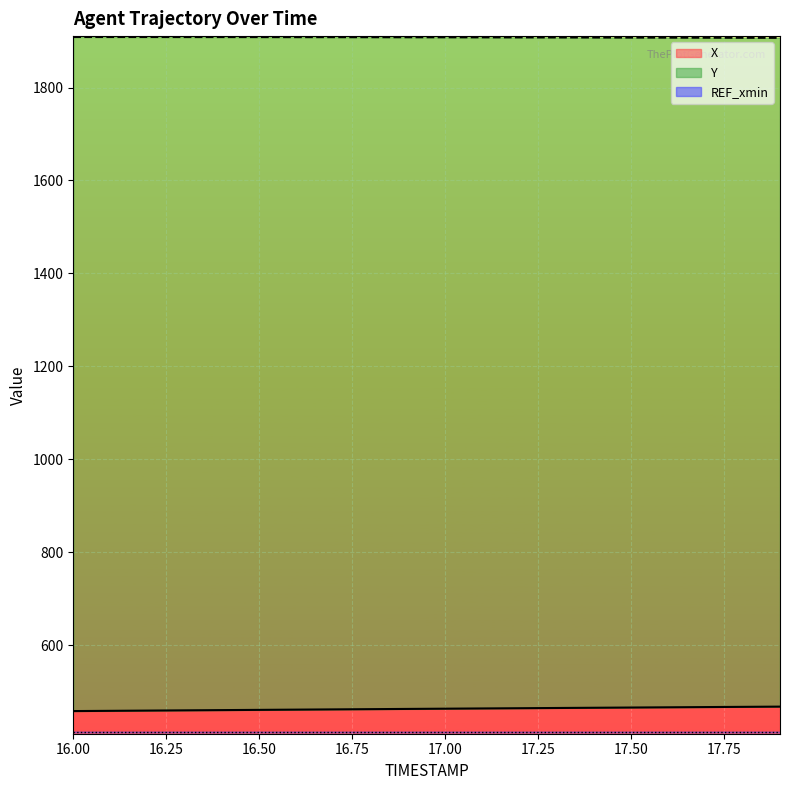

Reading right to left, list all the values displayed in this chart.

X: 17.9=467.4	17.8=467.0	17.7=466.5	17.6=466.0	17.5=465.5	17.4=465.0	17.3=464.5	17.2=464.0	17.1=463.5	17.0=463.0	16.9=462.5	16.8=462.0	16.7=461.5	16.6=461.0	16.5=460.5	16.4=459.9	16.3=459.4	16.2=458.9	16.1=458.4	16.0=457.9
Y: 17.9=1906.9	17.8=1907.1	17.7=1907.3	17.6=1907.4	17.5=1907.6	17.4=1907.7	17.3=1907.8	17.2=1908.0	17.1=1908.1	17.0=1908.2	16.9=1908.3	16.8=1908.4	16.7=1908.4	16.6=1908.5	16.5=1908.6	16.4=1908.6	16.3=1908.7	16.2=1908.7	16.1=1908.7	16.0=1908.8